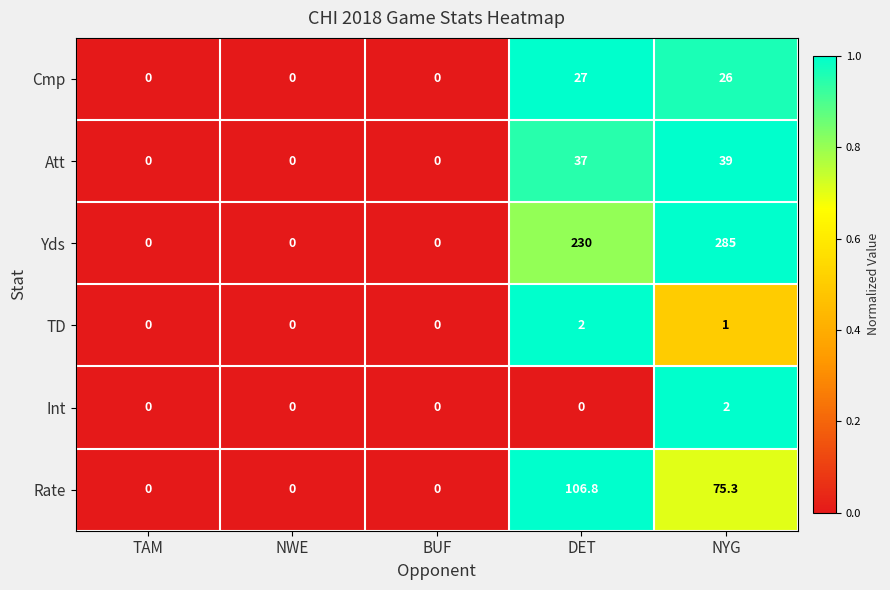

What is the sum of the TD values at DET and NWE?

2.0